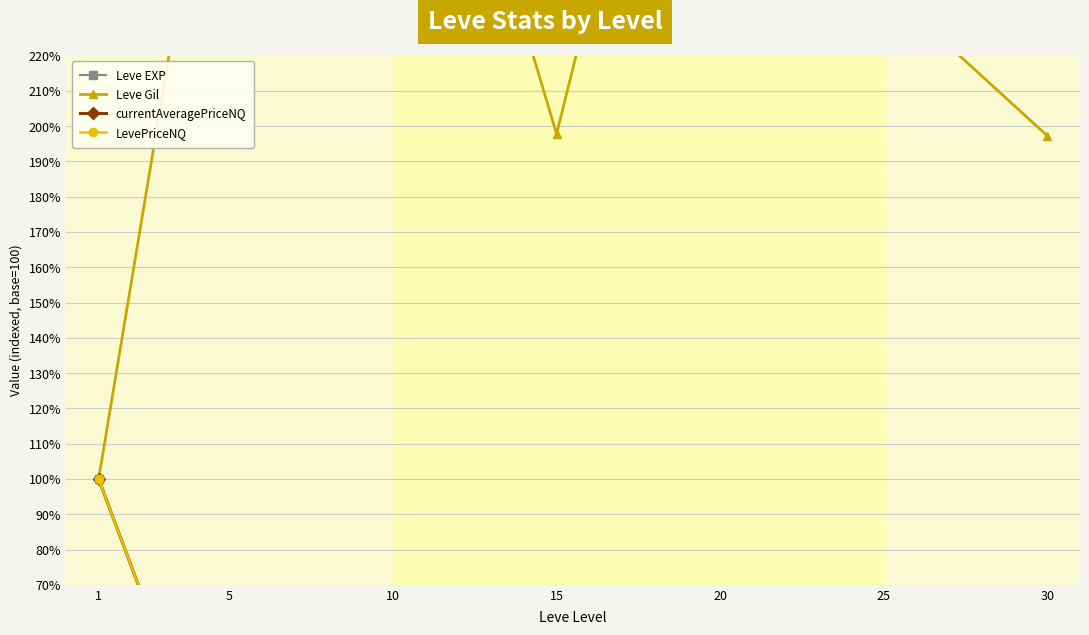

Is this an area chart (filled region under the line)?

No